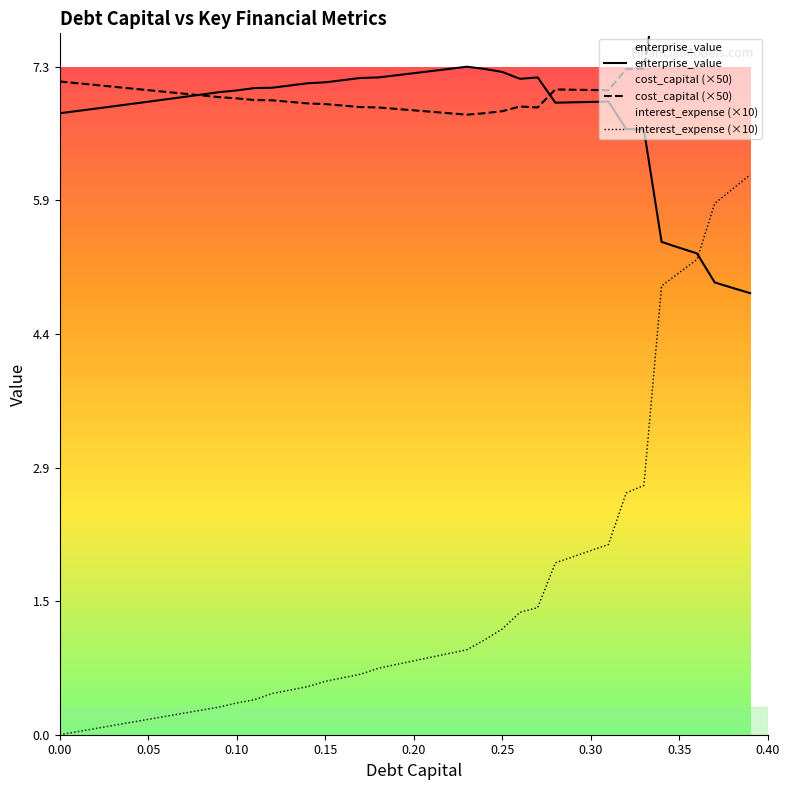

What is the highest value of the interest_expense (×10) series?

6.2